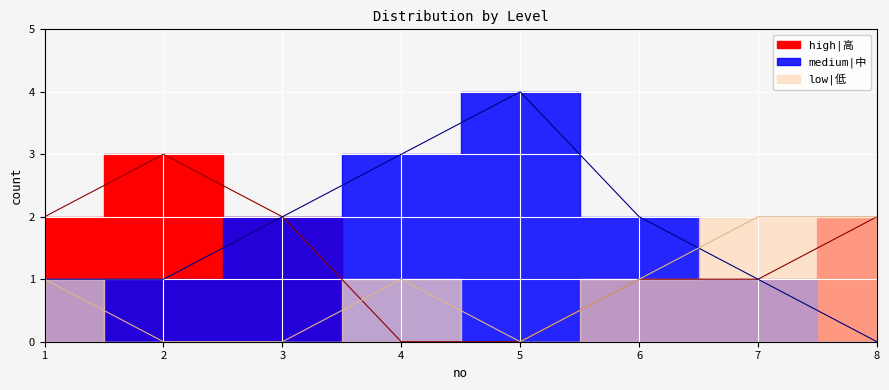

True or false: low|低 has a value of 1 at 3.

False